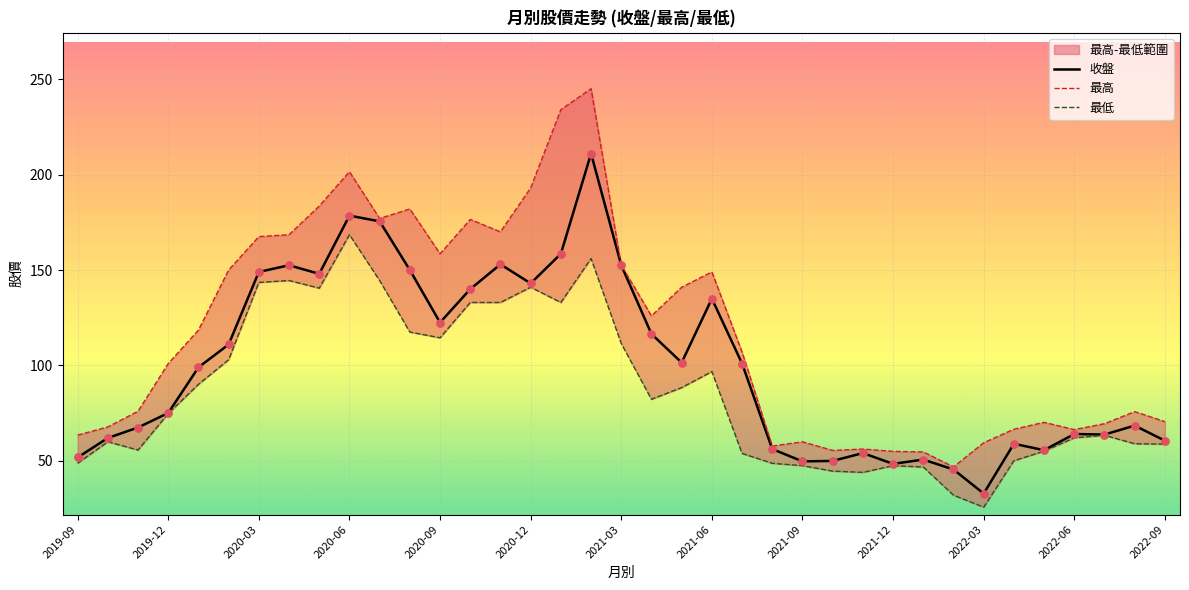

Which series reaches the maximum Y coordinate?

最高